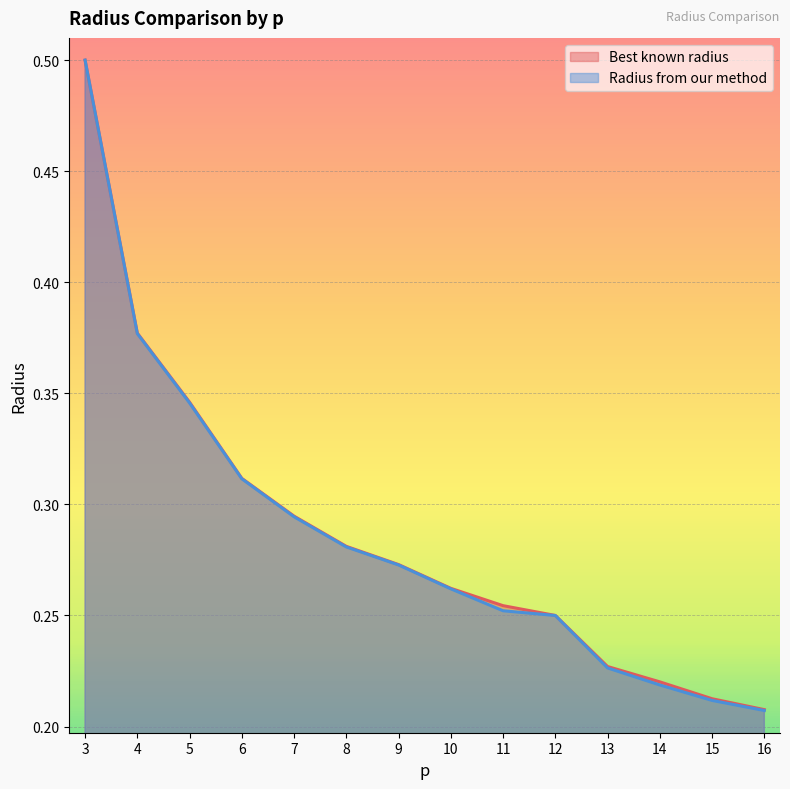

Reading left to right, list all the values displayed in this chart.

Best known radius: 0.5	0.4	0.3	0.3	0.3	0.3	0.3	0.3	0.3	0.2	0.2	0.2	0.2	0.2
Radius from our method: 0.5	0.4	0.3	0.3	0.3	0.3	0.3	0.3	0.3	0.2	0.2	0.2	0.2	0.2